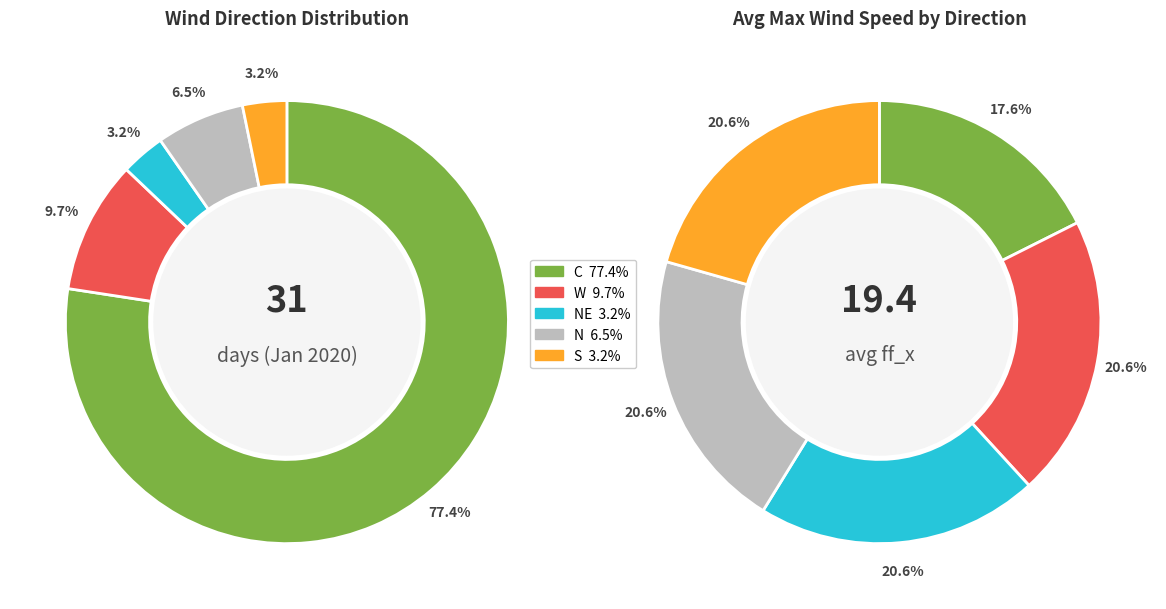

To the nearest percent, what is the difference between the NE and W slice percentages?

6%